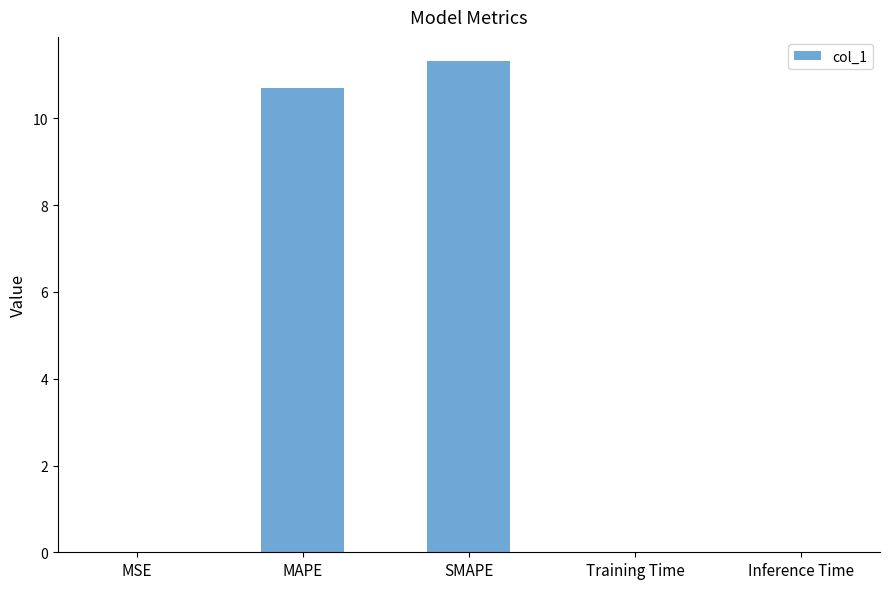

Which has a higher value, SMAPE or MAPE?

SMAPE